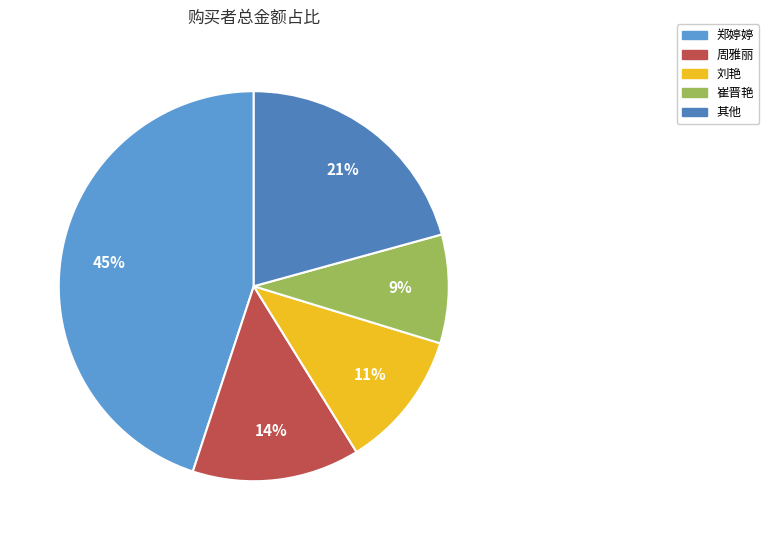

Count the number of slices in the pie.

5